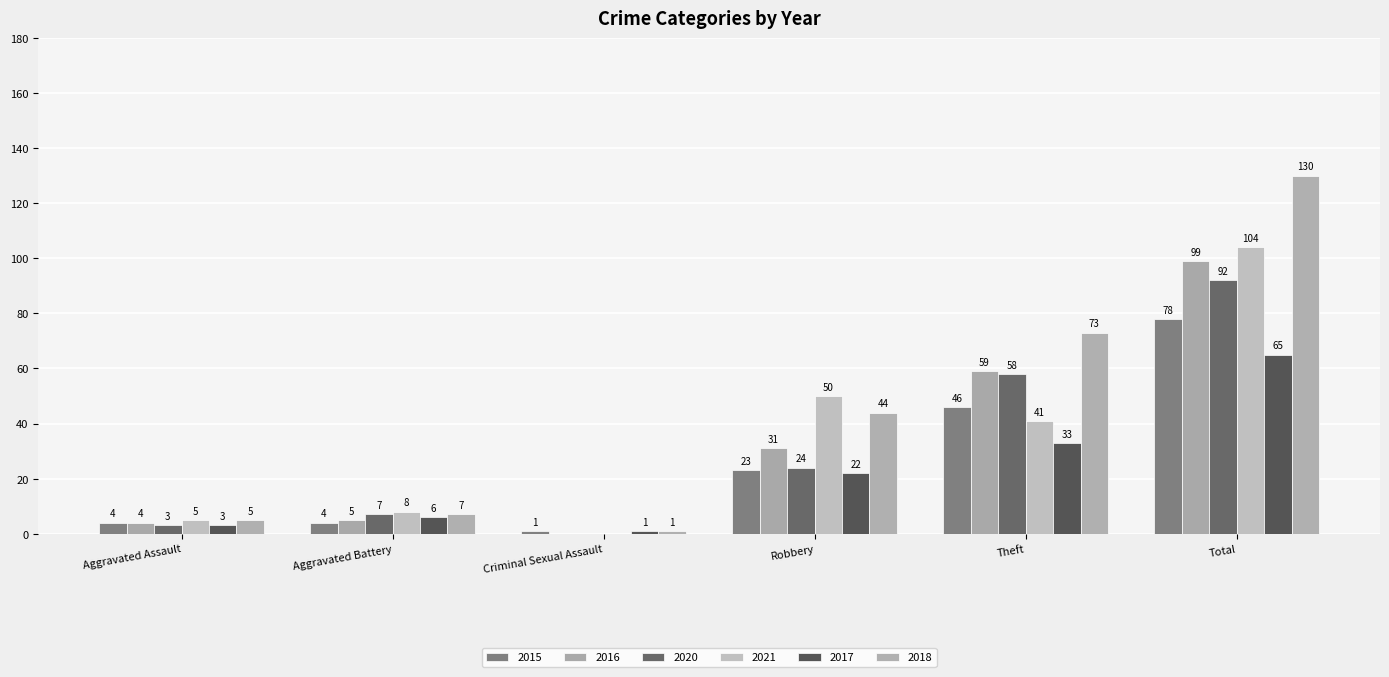

What is the sum of all 2021 values?

208